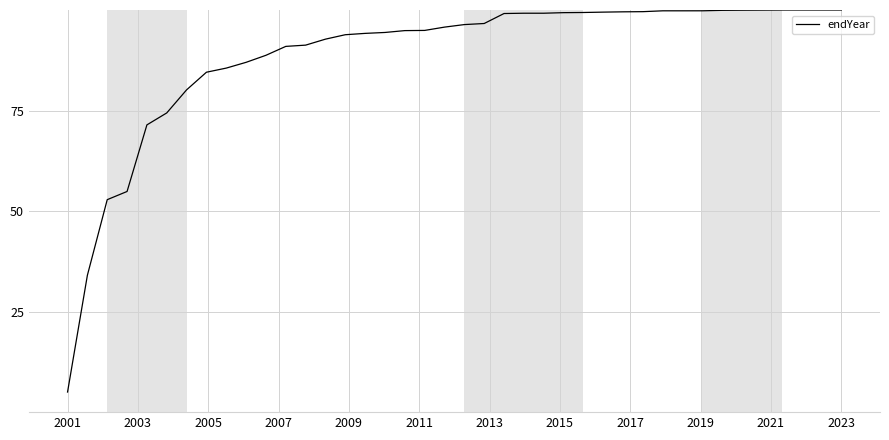

What is the difference between the maximum and minimum values?

95.0